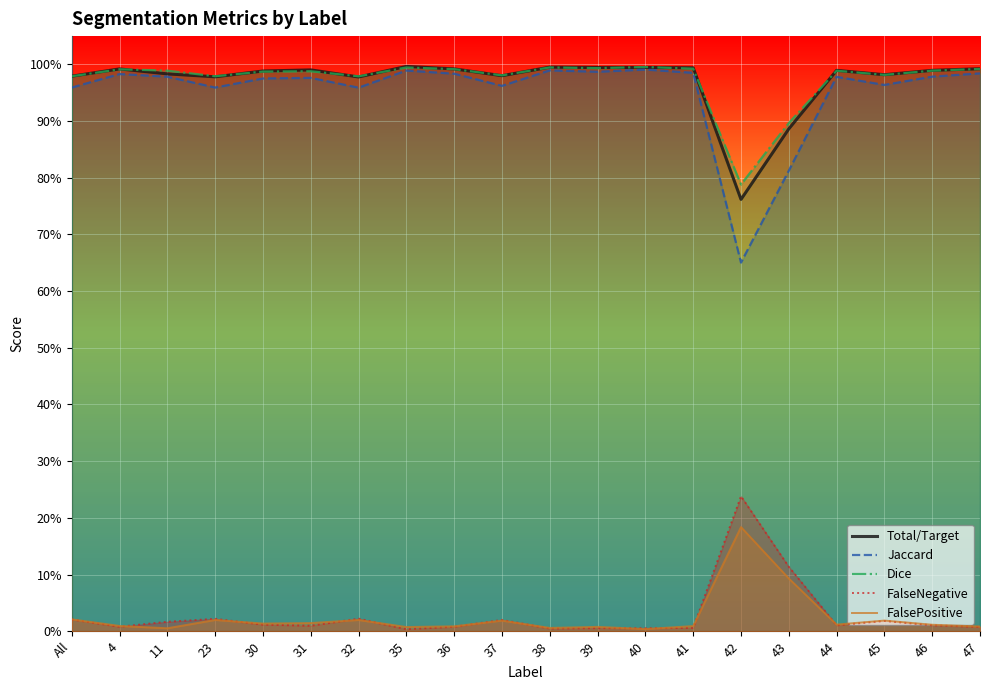

What is the value of the Total/Target point at the 15th from the left?

0.8